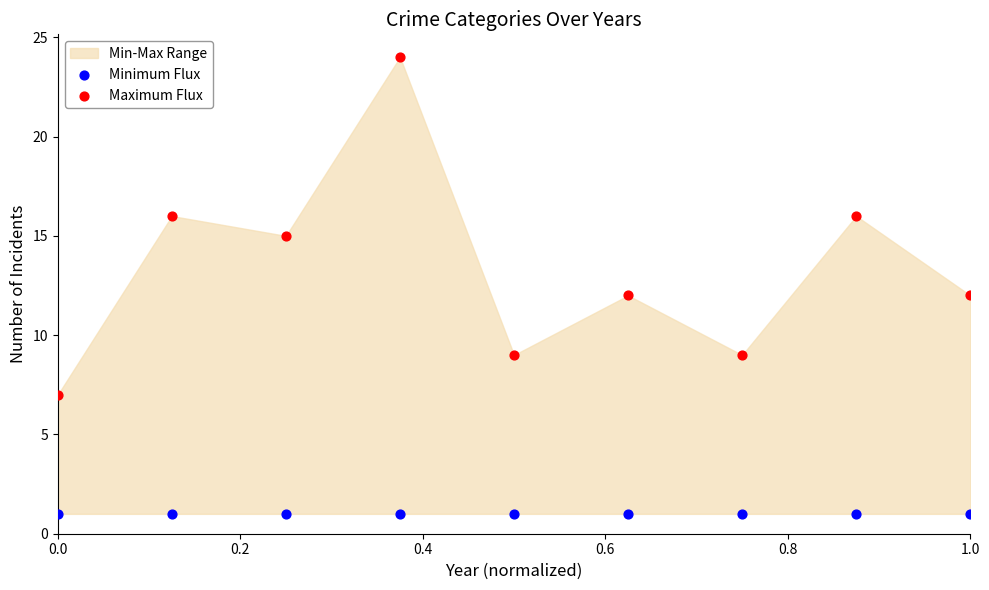

Which series contains the highest Y value?

Maximum Flux